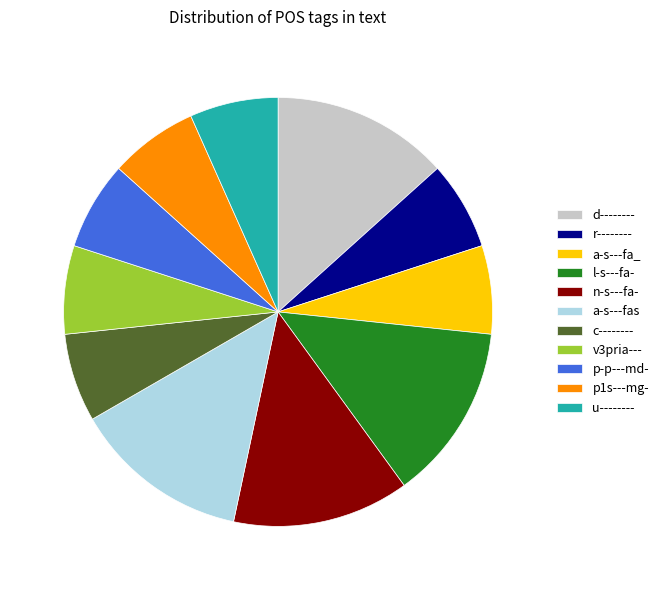

Approximately how many times larger is the value at r-------- compared to n-s---fa-?

0.5